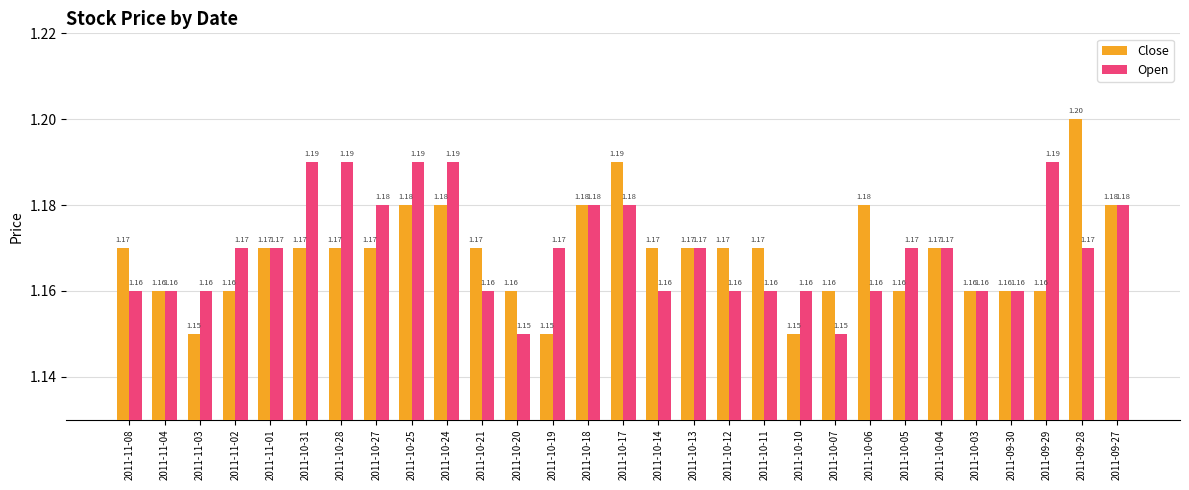

Which series has the largest total across all categories?

Open